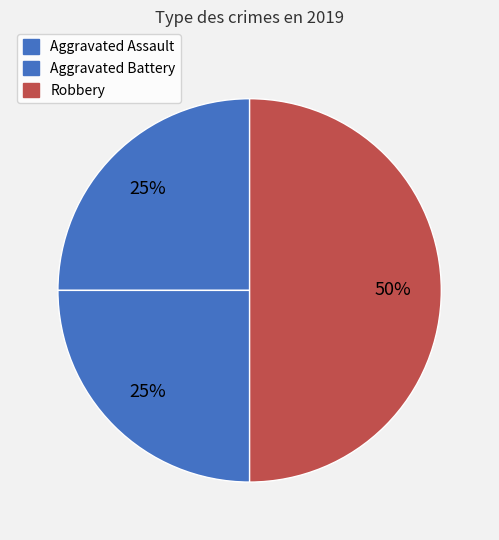

Count the number of slices in the pie.

3